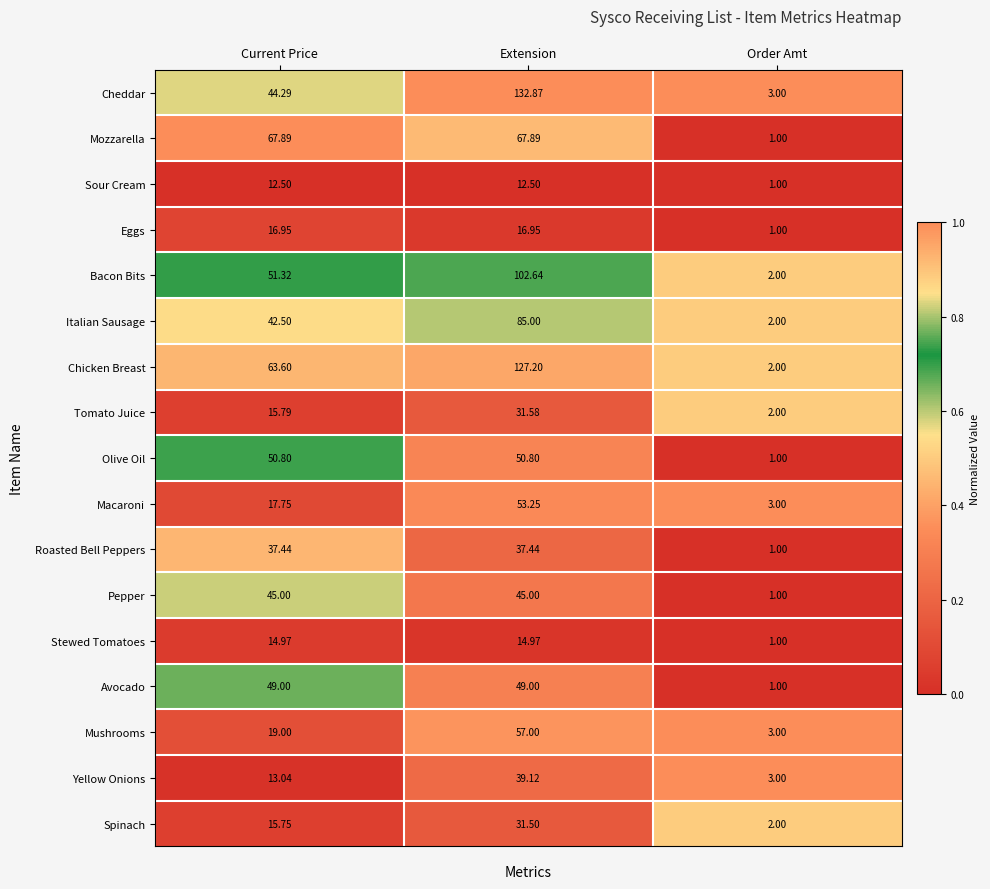

Which category has the lowest value across all series?

Order Amt